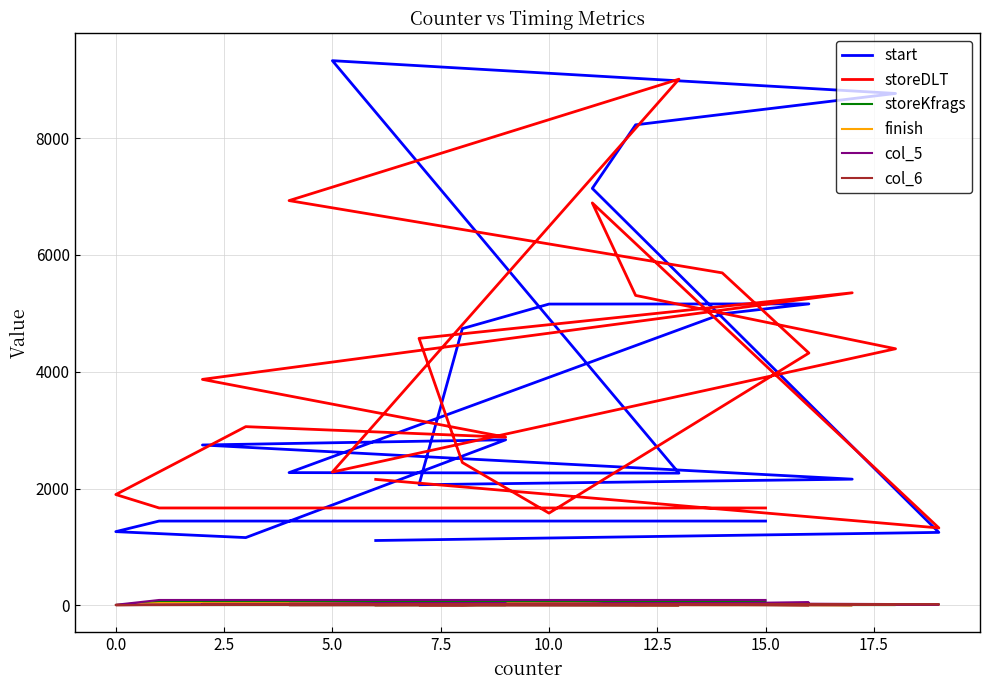

What are all the series names shown in the legend?

start, storeDLT, storeKfrags, finish, col_5, col_6